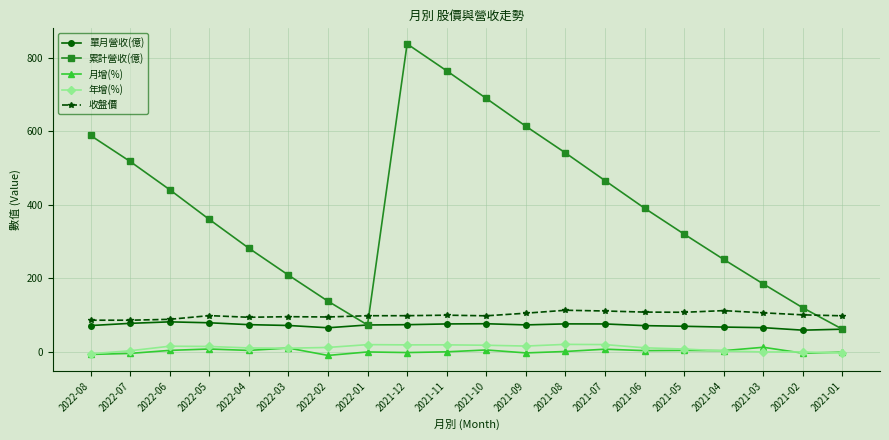

How many categories are shown in the chart?

20